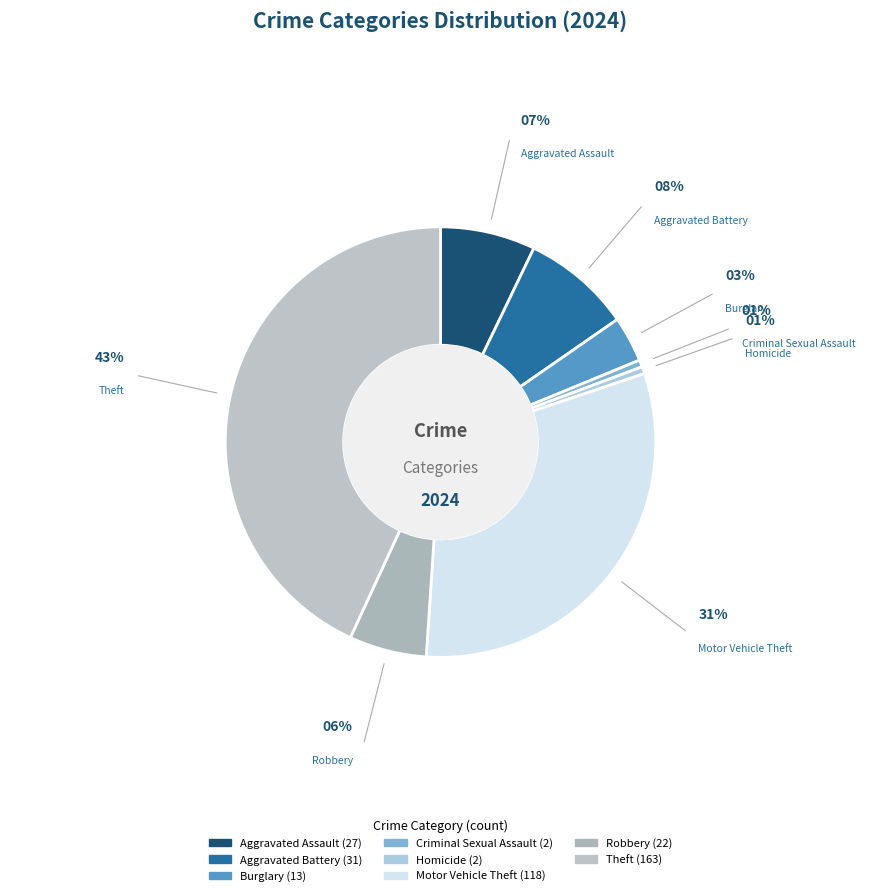

Is it true that Criminal Sexual Assault is 1% of the pie?

True